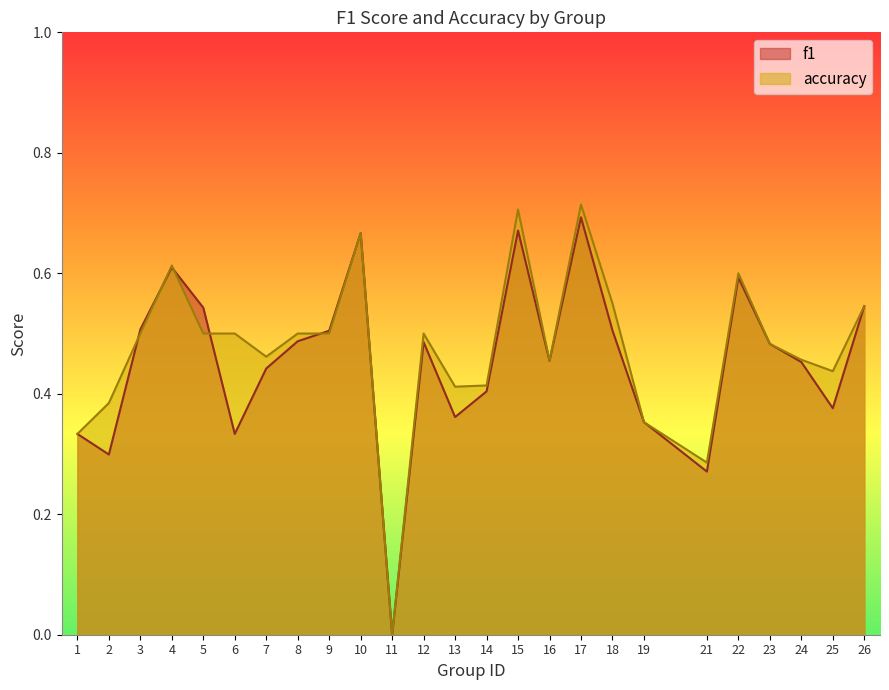

Which series has the widest spread of values?

accuracy